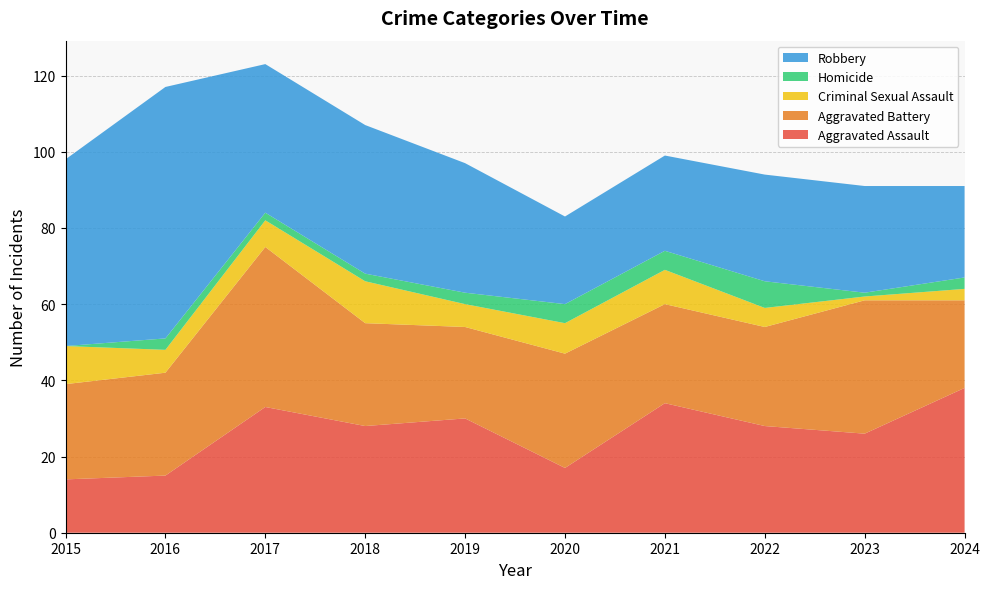

Reading right to left, what are all the values shown in this chart?

Aggravated Assault: 2024=38	2023=26	2022=28	2021=34	2020=17	2019=30	2018=28	2017=33	2016=15	2015=14
Aggravated Battery: 2024=23	2023=35	2022=26	2021=26	2020=30	2019=24	2018=27	2017=42	2016=27	2015=25
Criminal Sexual Assault: 2024=3	2023=1	2022=5	2021=9	2020=8	2019=6	2018=11	2017=7	2016=6	2015=10
Homicide: 2024=3	2023=1	2022=7	2021=5	2020=5	2019=3	2018=2	2017=2	2016=3	2015=0
Robbery: 2024=24	2023=28	2022=28	2021=25	2020=23	2019=34	2018=39	2017=39	2016=66	2015=49